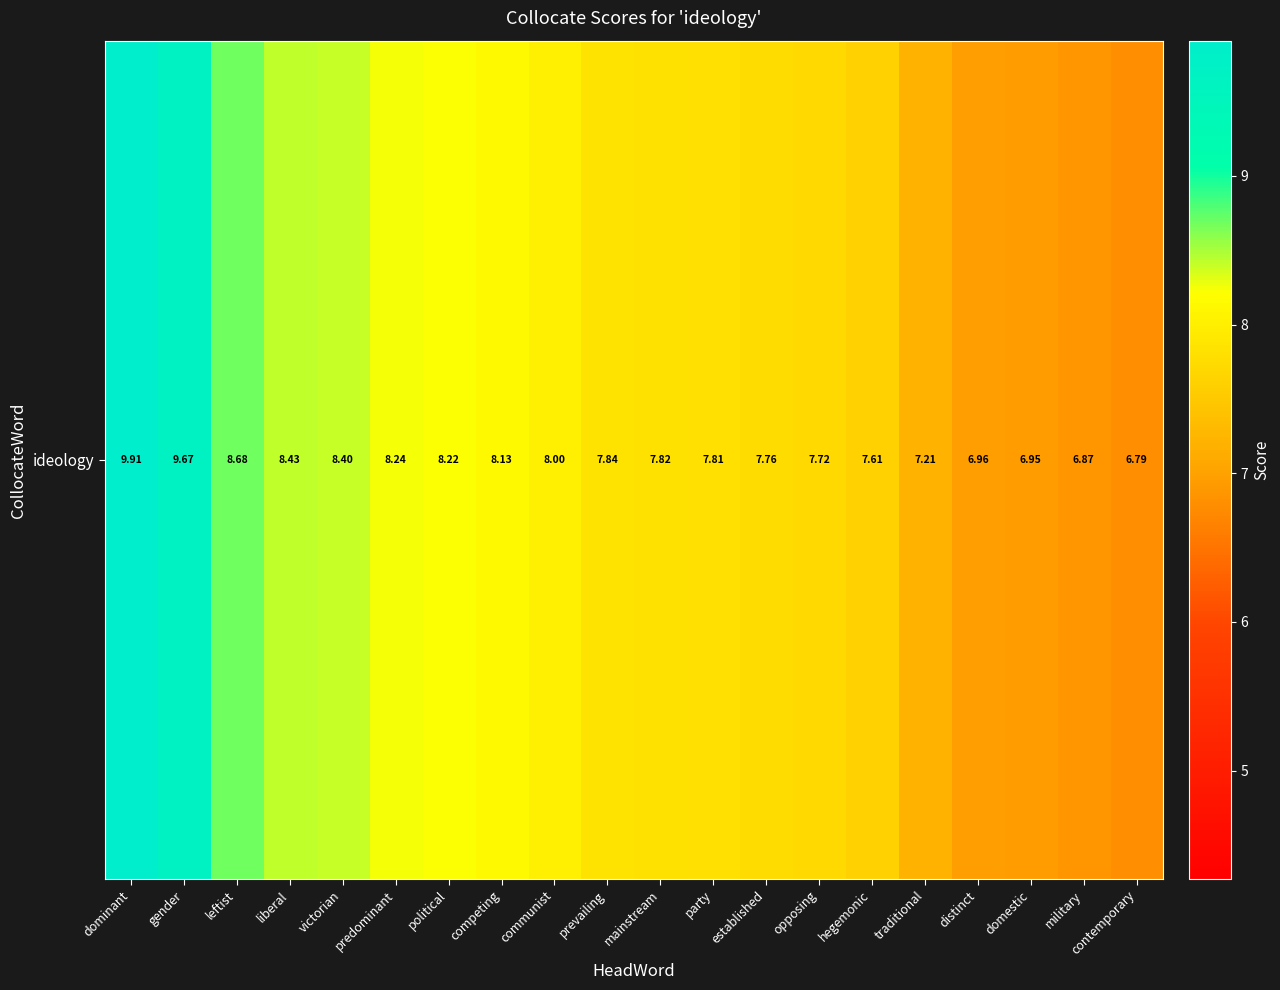

How many distinct data groups are displayed?

1